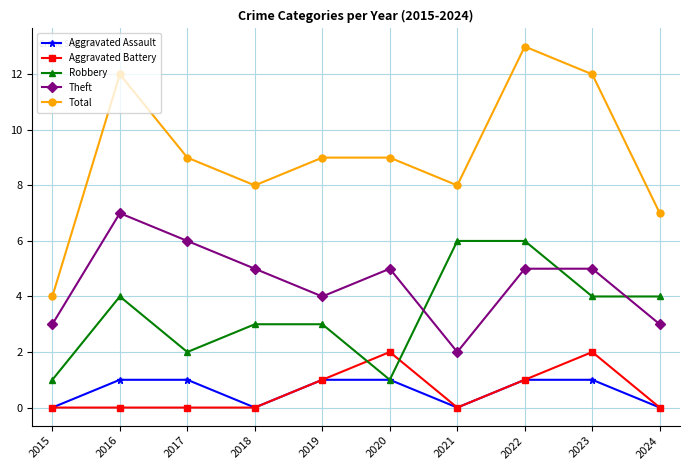

Between 2021 and 2023, which series saw the biggest shift?

Total